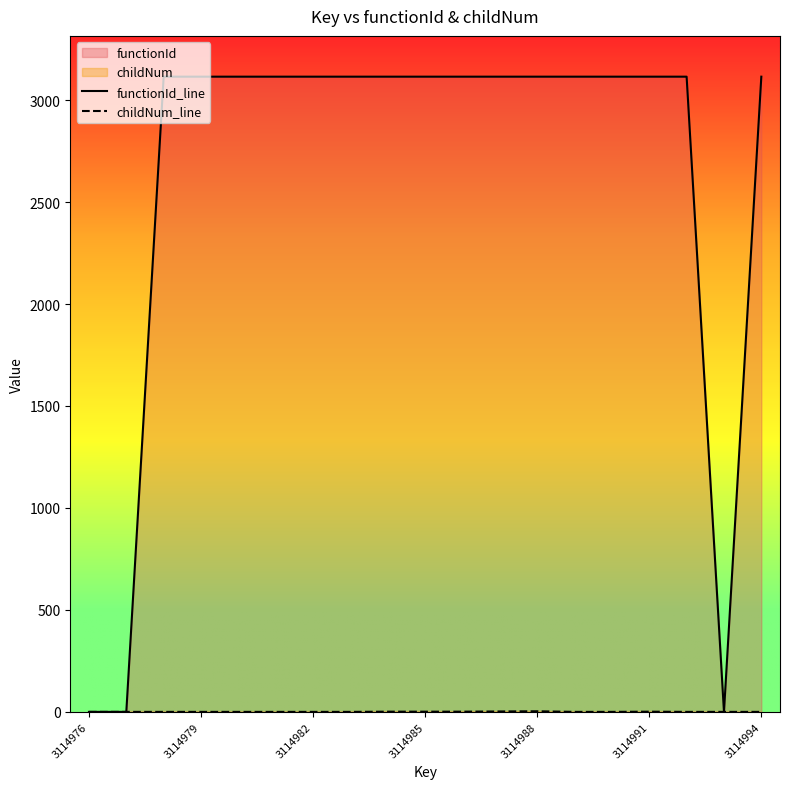

Reading left to right, transcribe all the data shown in this chart.

functionId_line: 0.0	0.0	3115.0	3115.0	3115.0	3115.0	3115.0	3115.0	3115.0	3115.0	3115.0	3115.0	3115.0	3115.0	3115.0	3115.0	3115.0	0.0	3115.0
childNum_line: 0.0	0.0	0.0	0.0	0.0	0.0	0.0	0.0	1.0	1.0	1.0	2.0	3.0	0.0	0.0	1.0	0.0	0.0	0.0